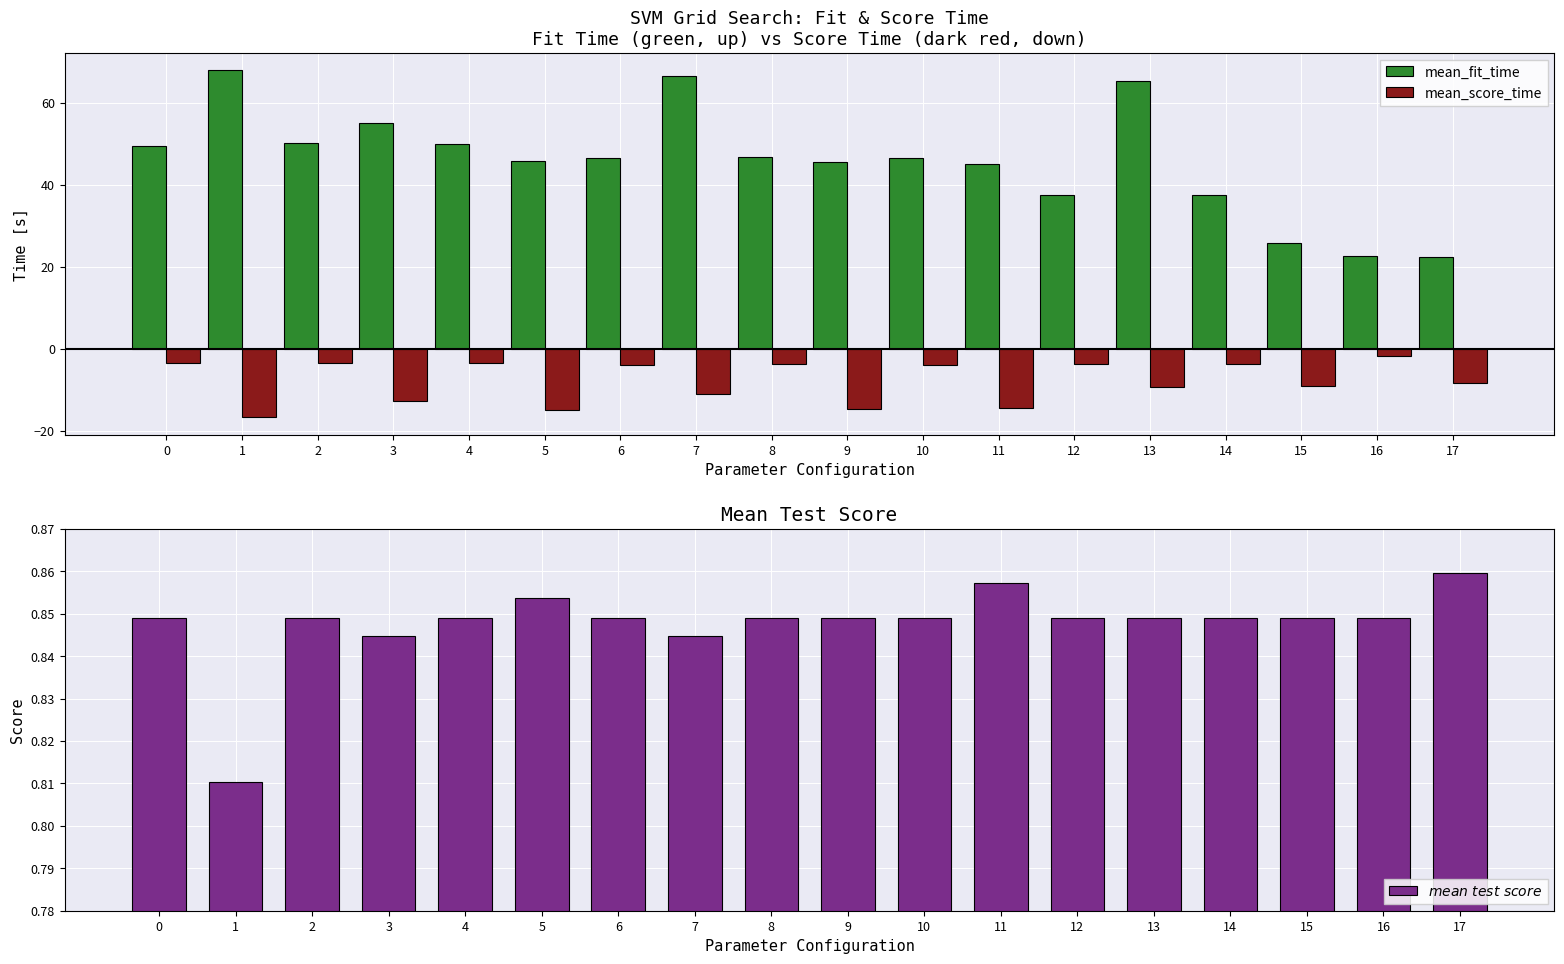

Between 3 and 17, which series saw the biggest shift?

mean_fit_time